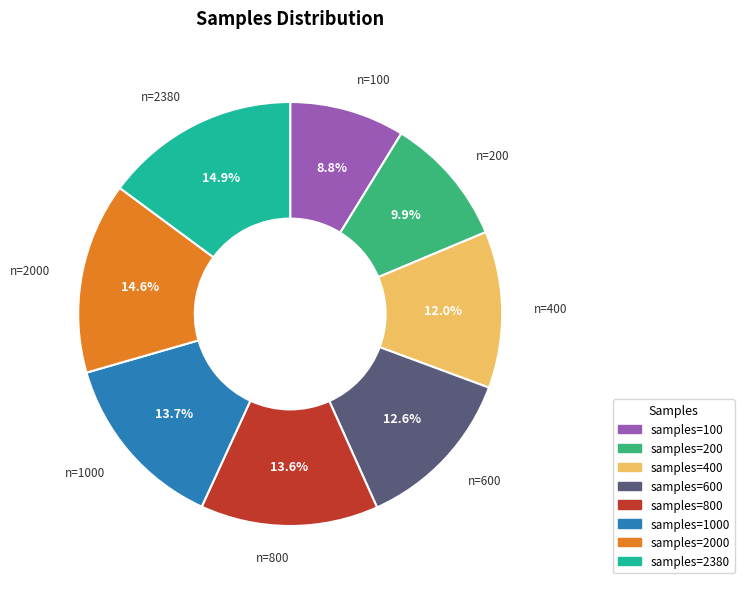

Which category has the smallest portion of the pie?

samples=100